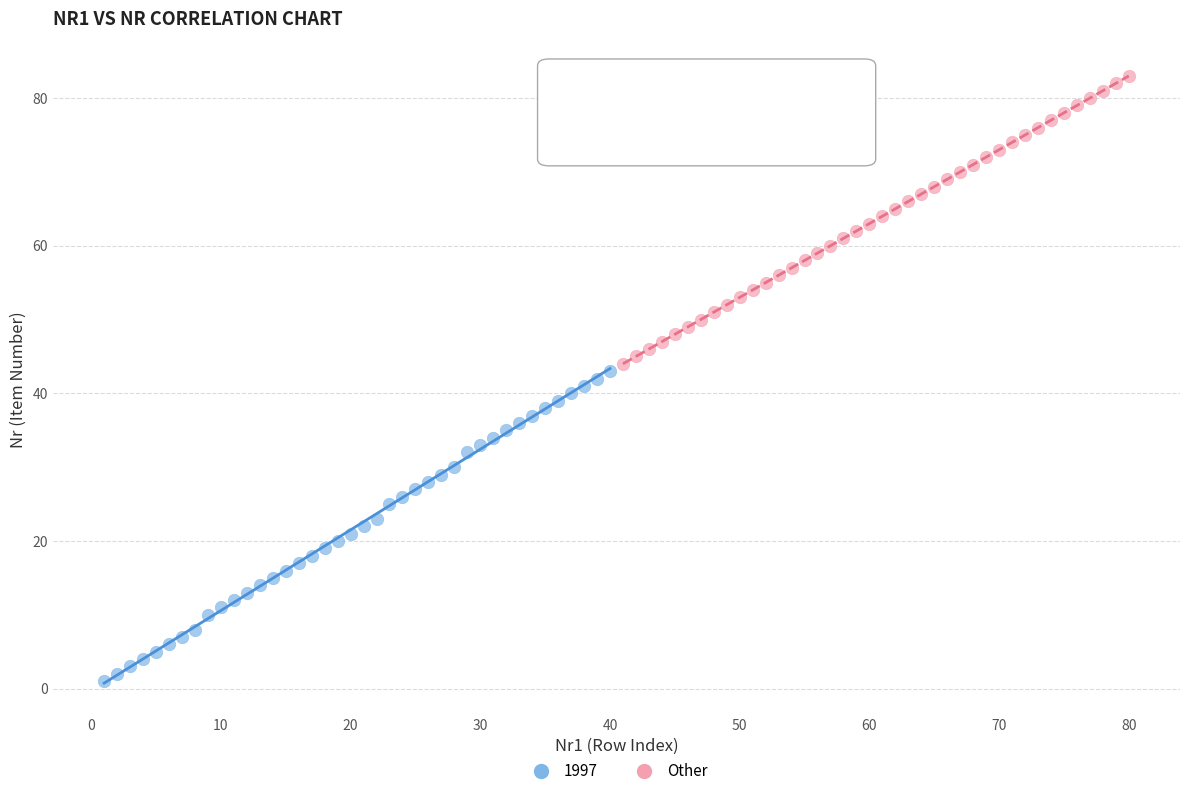

Which series has the widest spread of Y values?

1997